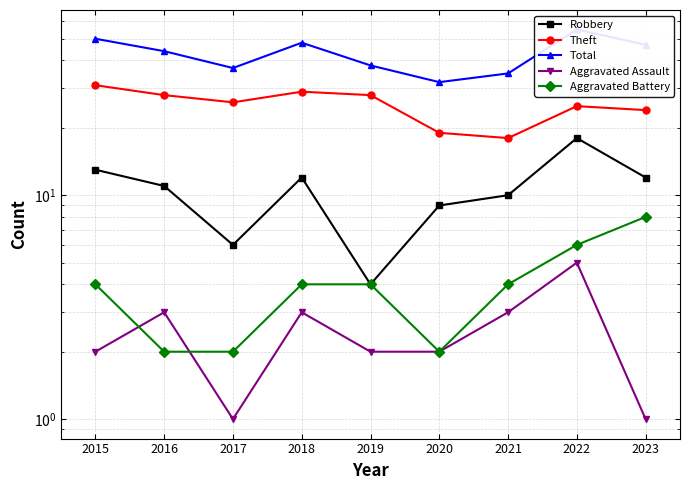

List the series in order of their peak value, highest first.

Total, Theft, Robbery, Aggravated Battery, Aggravated Assault